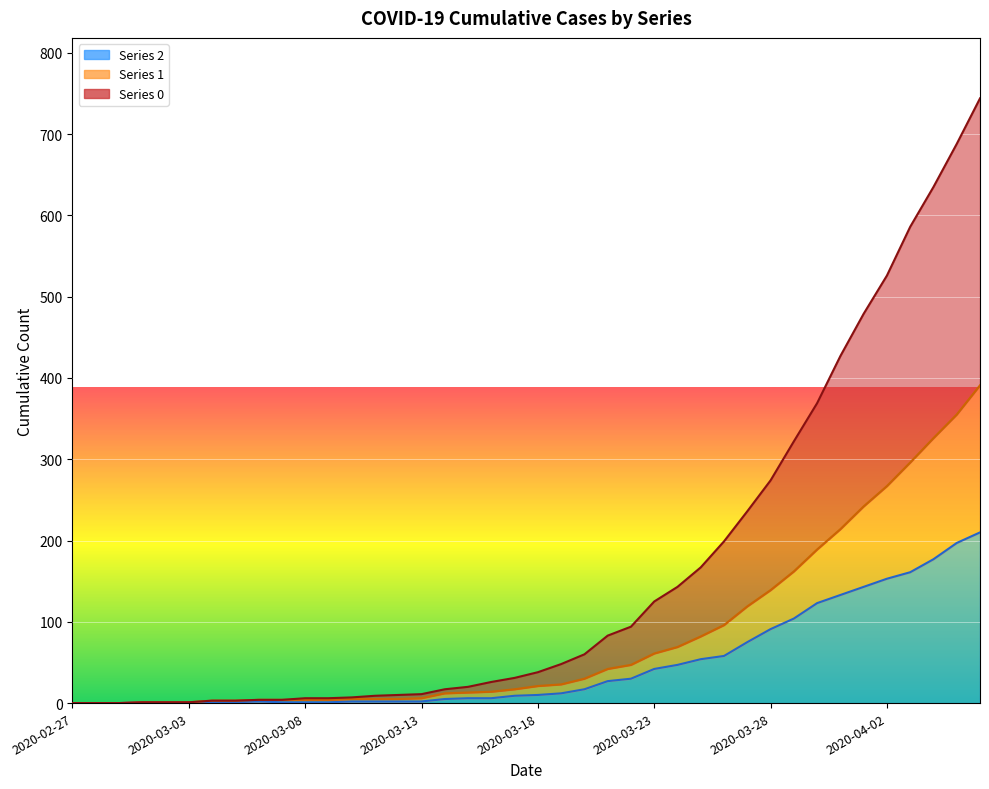

List the labels in order of 0 value, smallest first.

2020-02-27, 2020-02-28, 2020-02-29, 2020-03-01, 2020-03-02, 2020-03-03, 2020-03-04, 2020-03-05, 2020-03-06, 2020-03-07, 2020-03-08, 2020-03-09, 2020-03-10, 2020-03-11, 2020-03-12, 2020-03-13, 2020-03-14, 2020-03-15, 2020-03-16, 2020-03-17, 2020-03-18, 2020-03-19, 2020-03-20, 2020-03-21, 2020-03-22, 2020-03-23, 2020-03-24, 2020-03-25, 2020-03-26, 2020-03-27, 2020-03-28, 2020-03-29, 2020-03-30, 2020-03-31, 2020-04-01, 2020-04-02, 2020-04-03, 2020-04-04, 2020-04-05, 2020-04-06